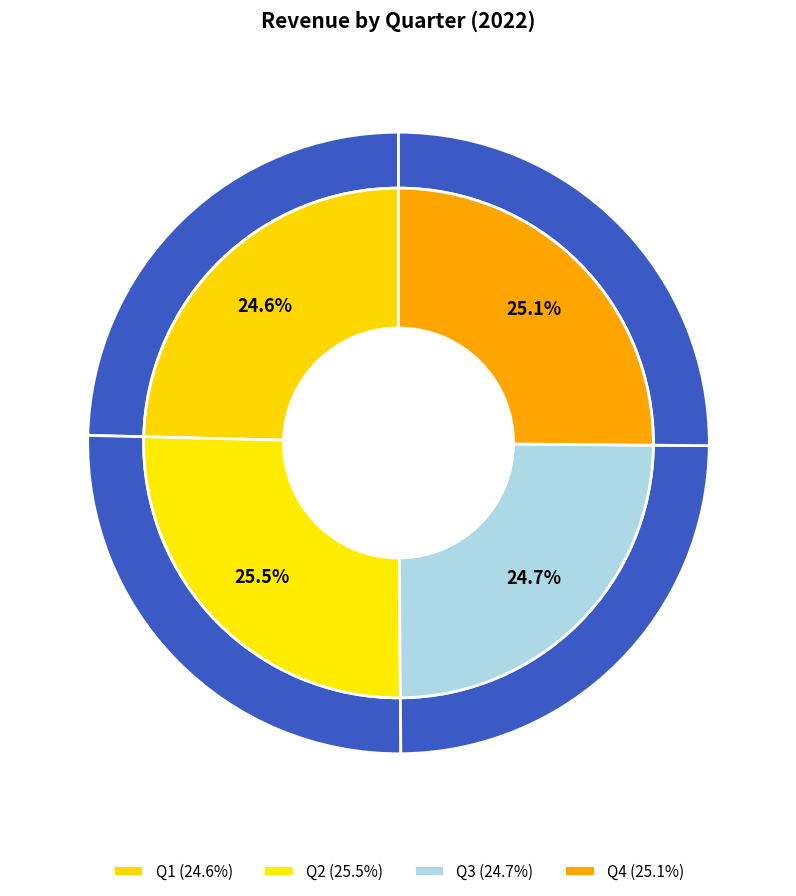

How many segments does this pie chart have?

4